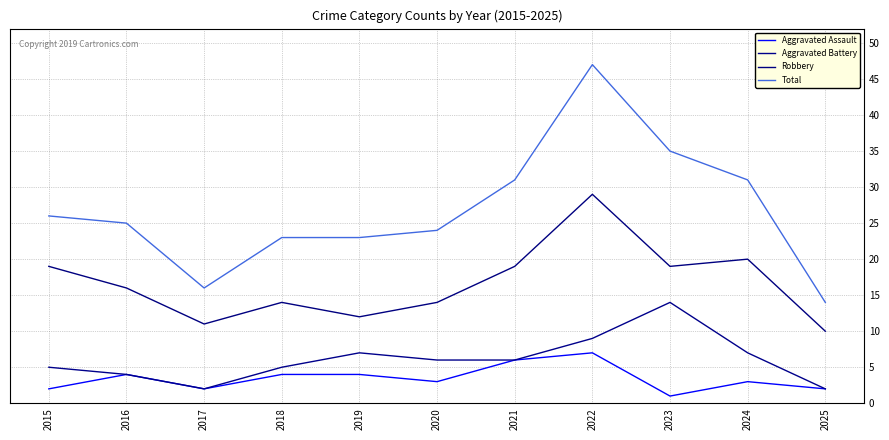

What is the difference between the maximum and minimum values in the Total series?

33